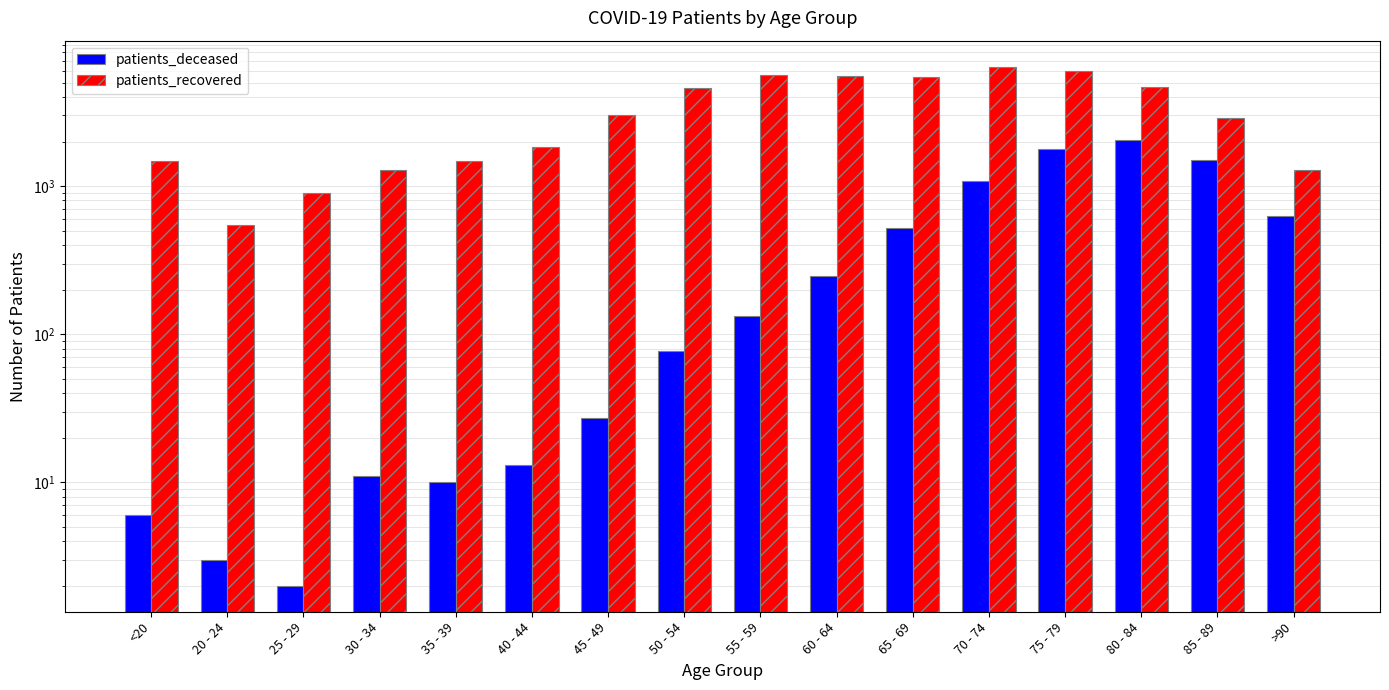

Which series has the largest total across all categories?

patients_recovered